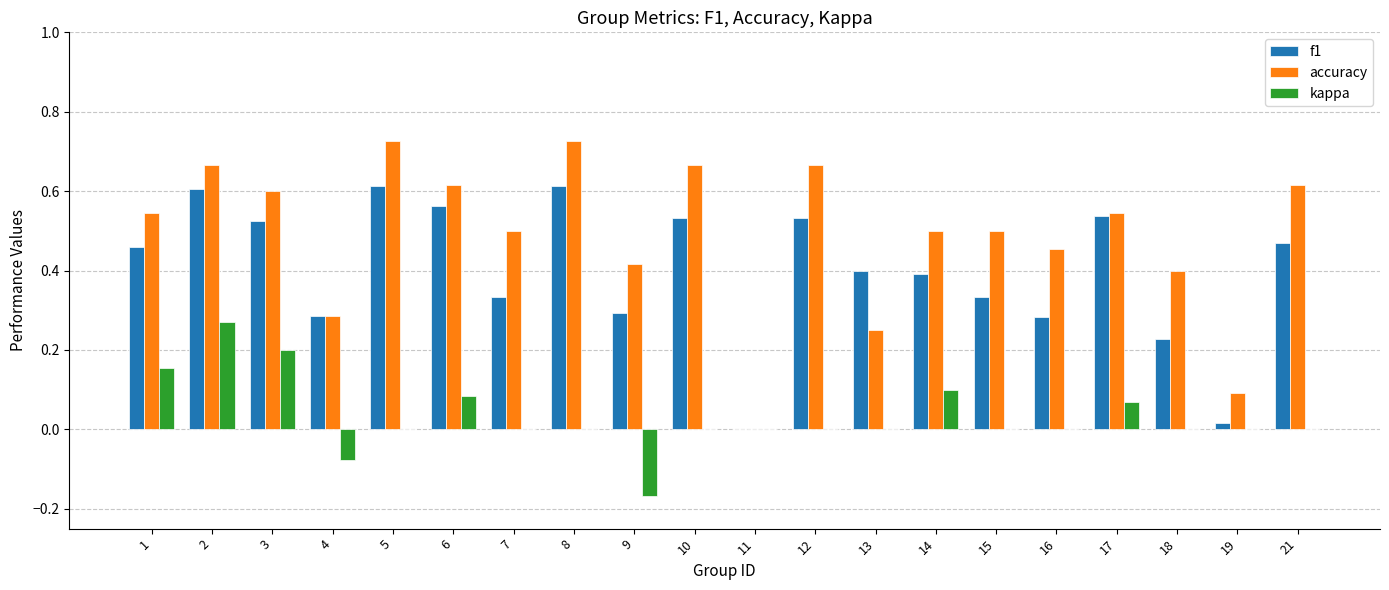

Which series changed the most between 8 and 18?

f1